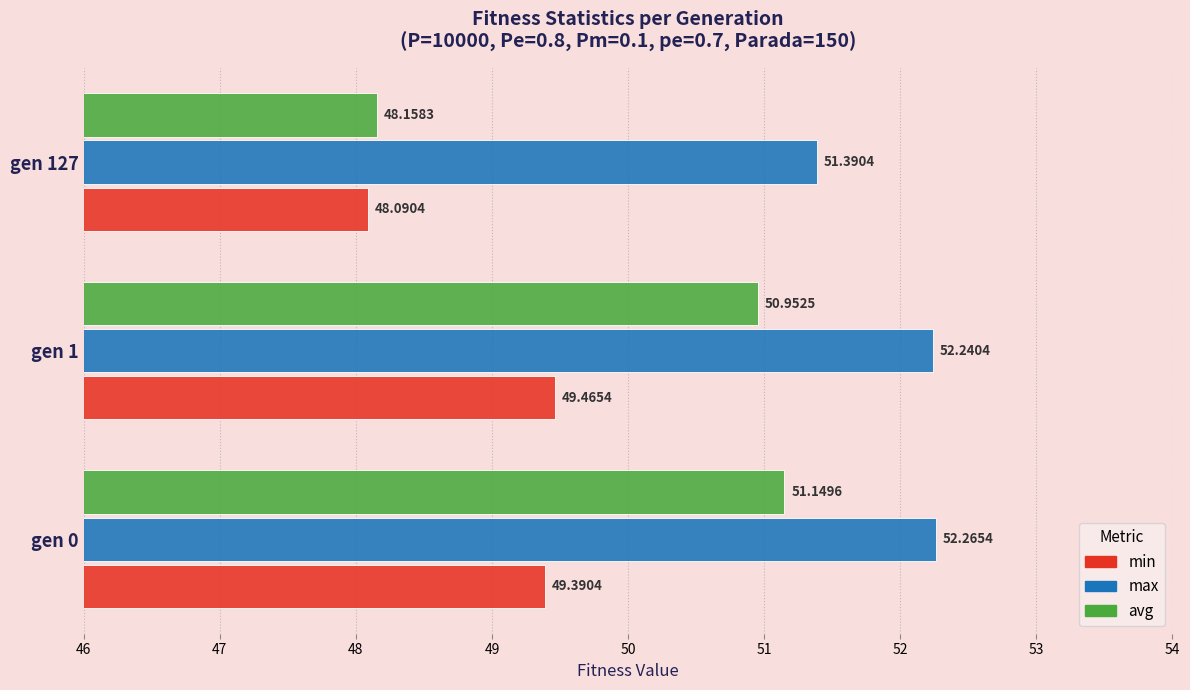

What is the difference between the min values at gen 0 and gen 127?

1.3